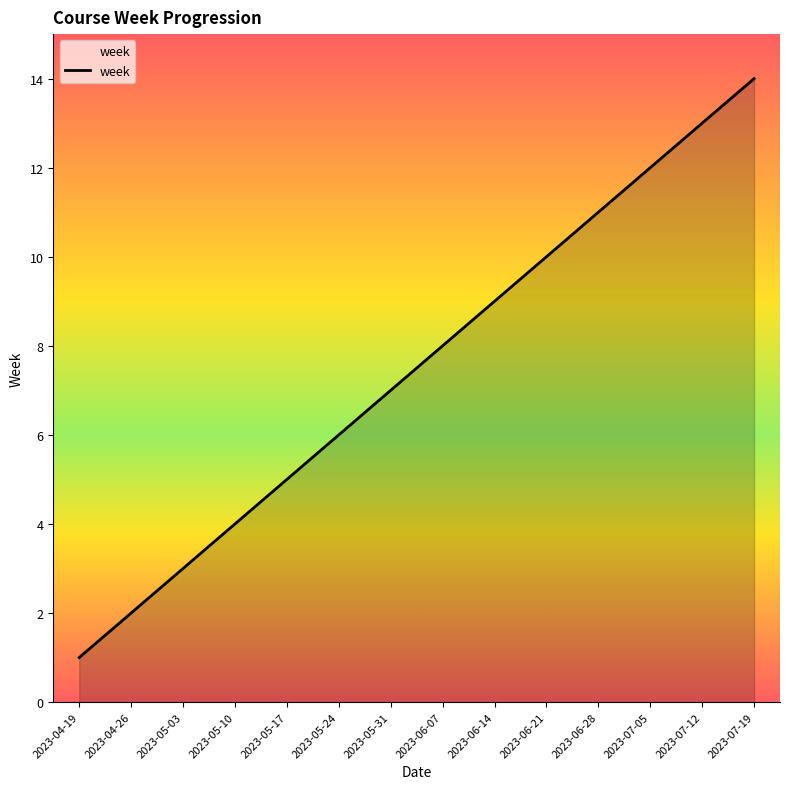

Reading left to right, transcribe all the data shown in this chart.

2023-04-19=1	2023-04-26=2	2023-05-03=3	2023-05-10=4	2023-05-17=5	2023-05-24=6	2023-05-31=7	2023-06-07=8	2023-06-14=9	2023-06-21=10	2023-06-28=11	2023-07-05=12	2023-07-12=13	2023-07-19=14